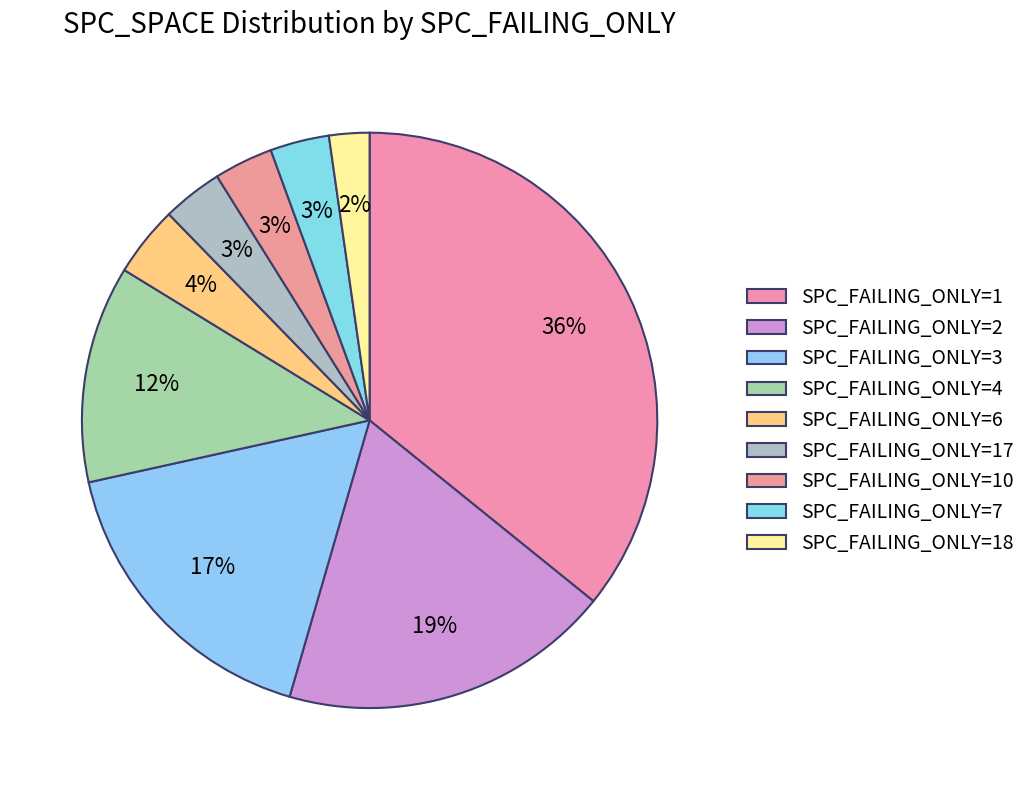

Count the number of slices in the pie.

9